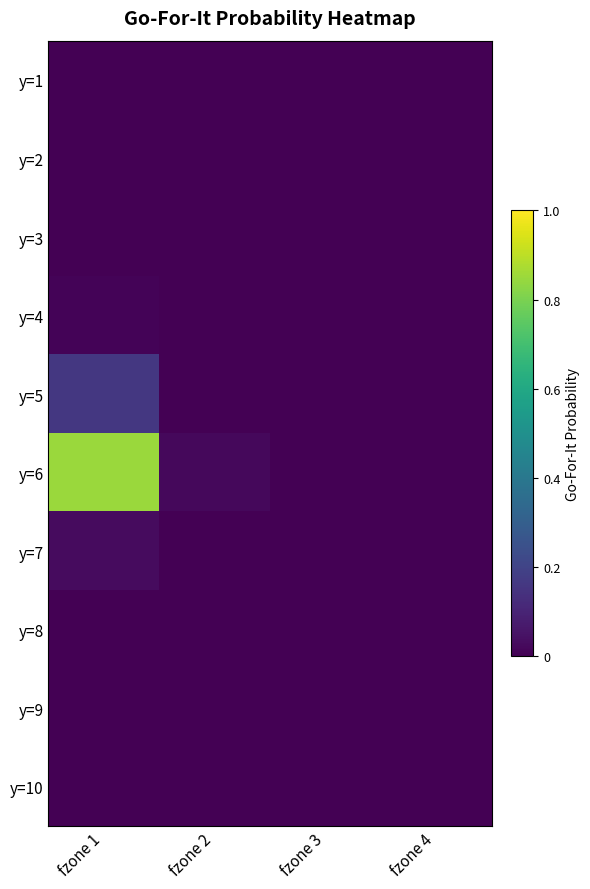

Which series changed the most between fzone 1 and fzone 3?

y=6